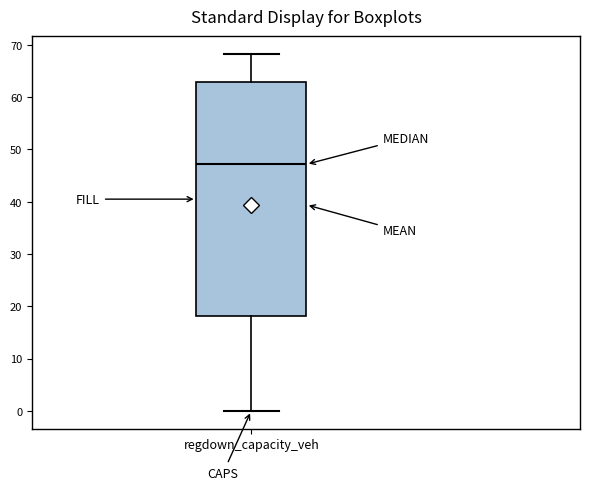

Where does the median line of the box for regdown_capacity_veh sit on the y-axis? The values are not printed on the chart, so give them approximately, as read against the axis.

47